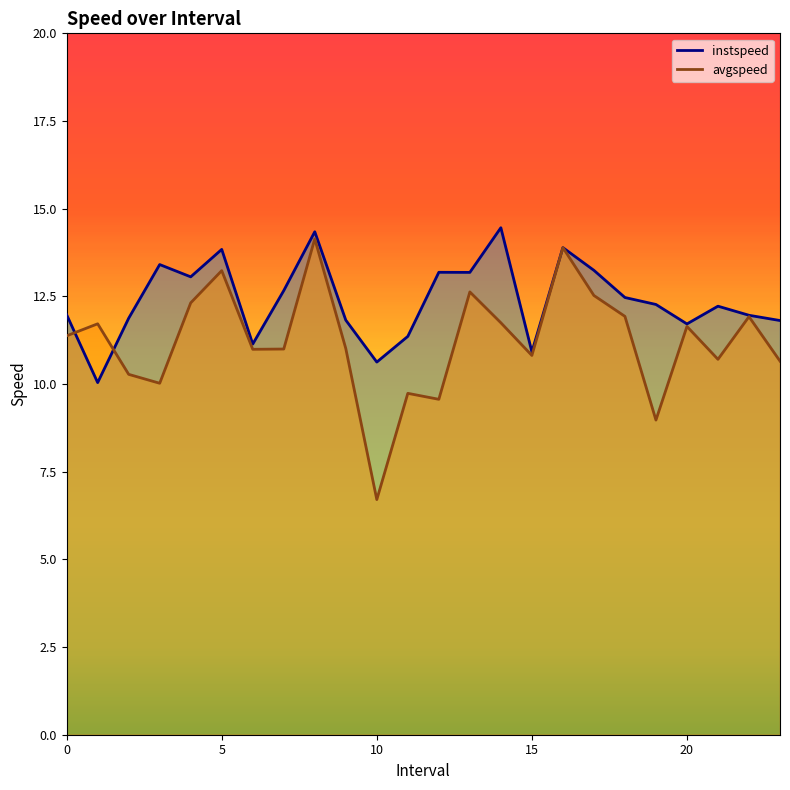

At which label does instspeed reach its peak?

14.0